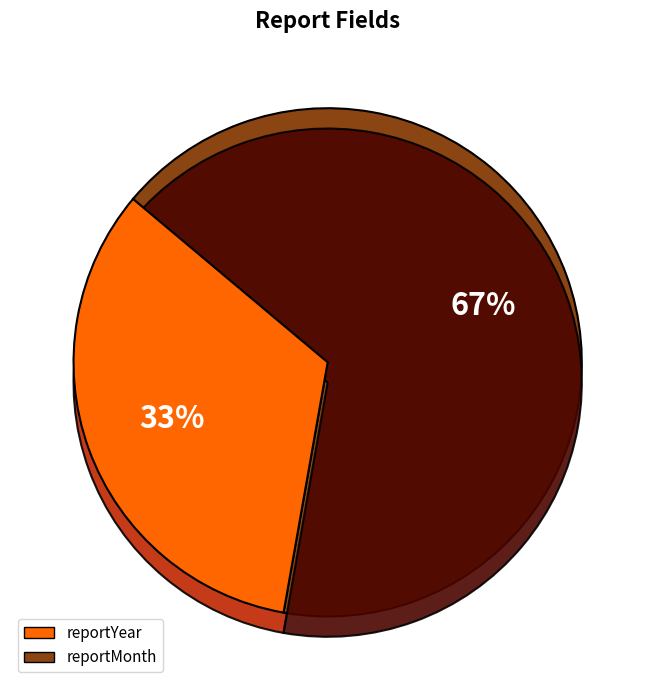

What is the largest slice in the pie chart?

reportMonth